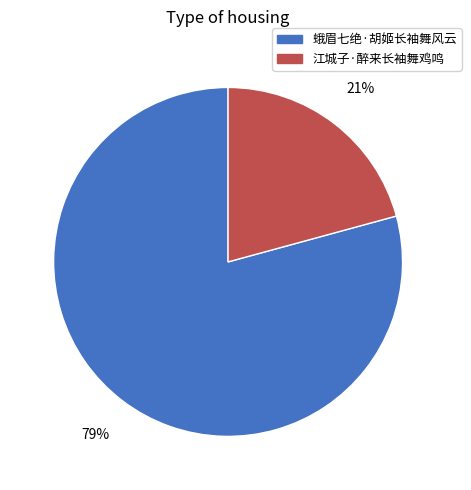

To the nearest percent, what is the difference between the largest and smallest slice percentages?

58%